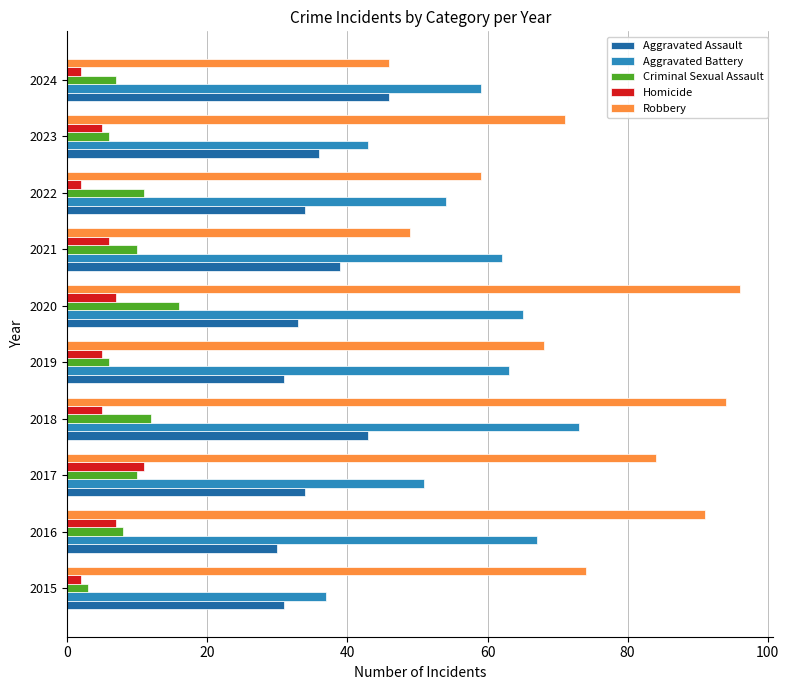

How many data points does each series have?

10